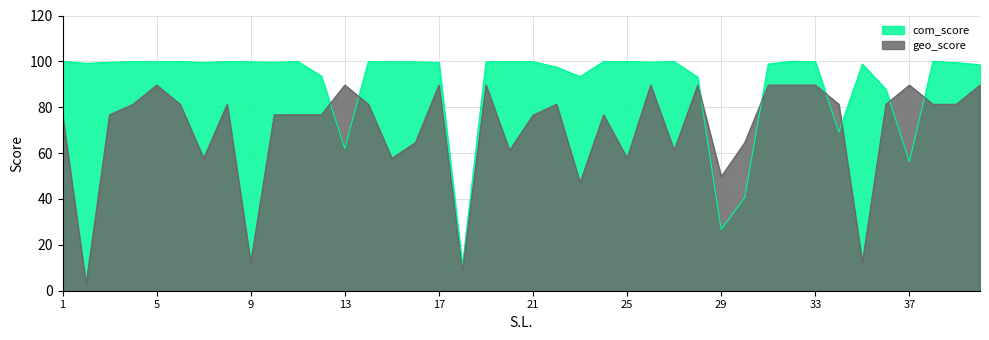

In com_score, how many points are higher than both neighbors (excluding endpoints)?

10